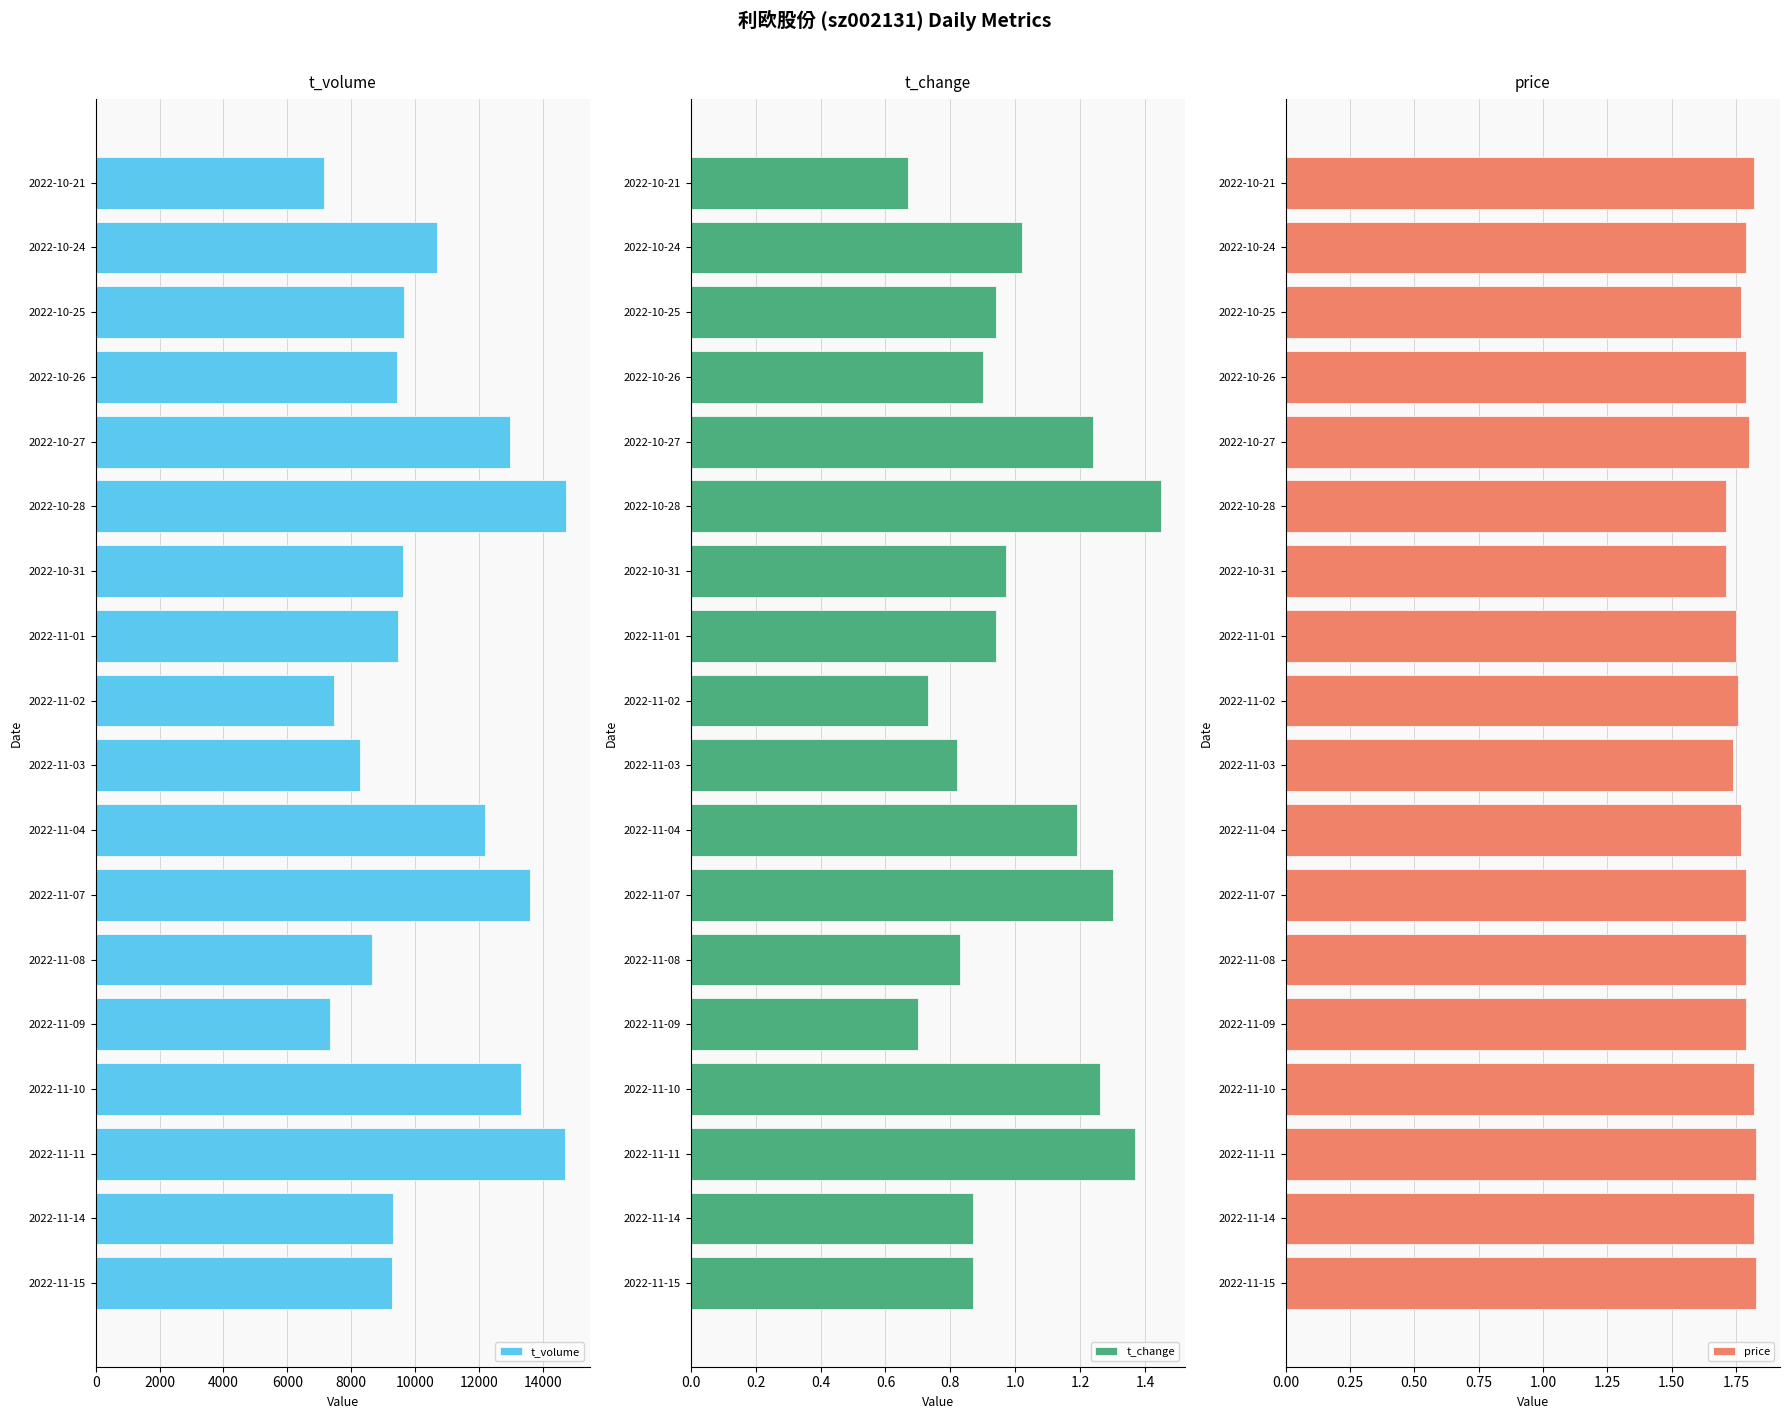

What is the average value of the t_volume series?

10432